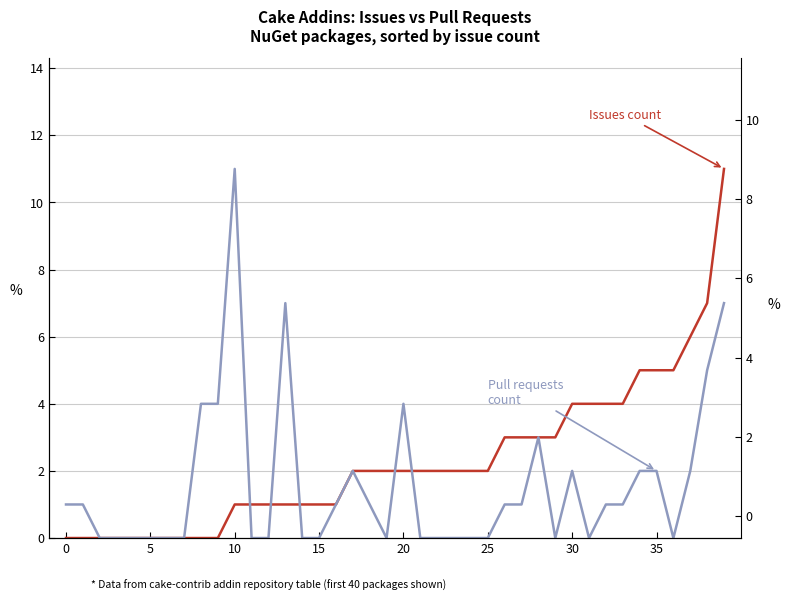

What is the average value of the Pull requests count series?

2